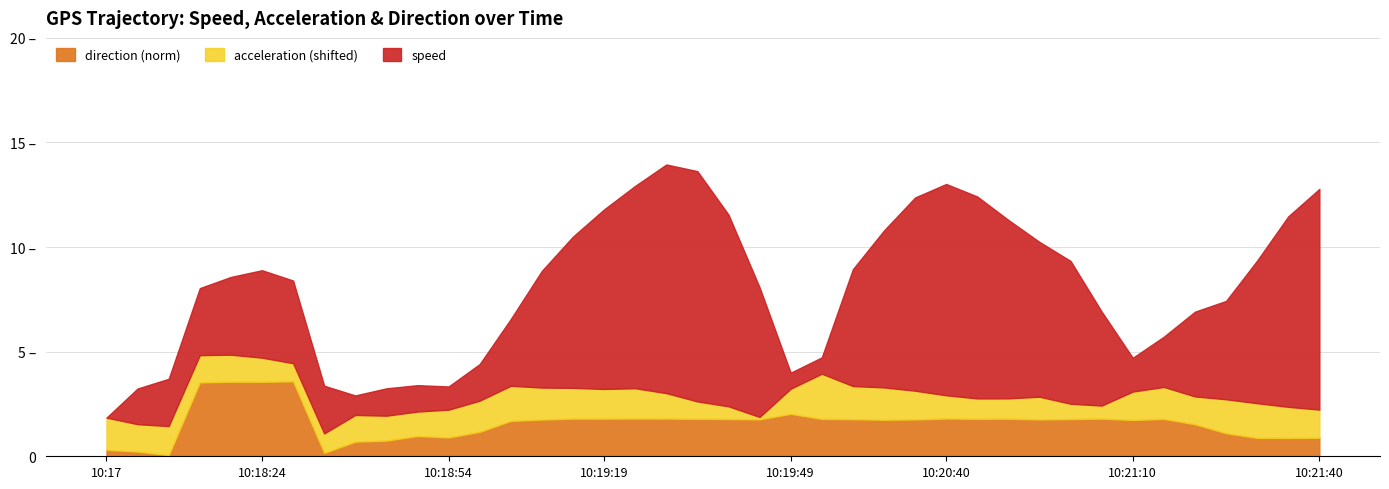

Which series has the largest total across all categories?

speed